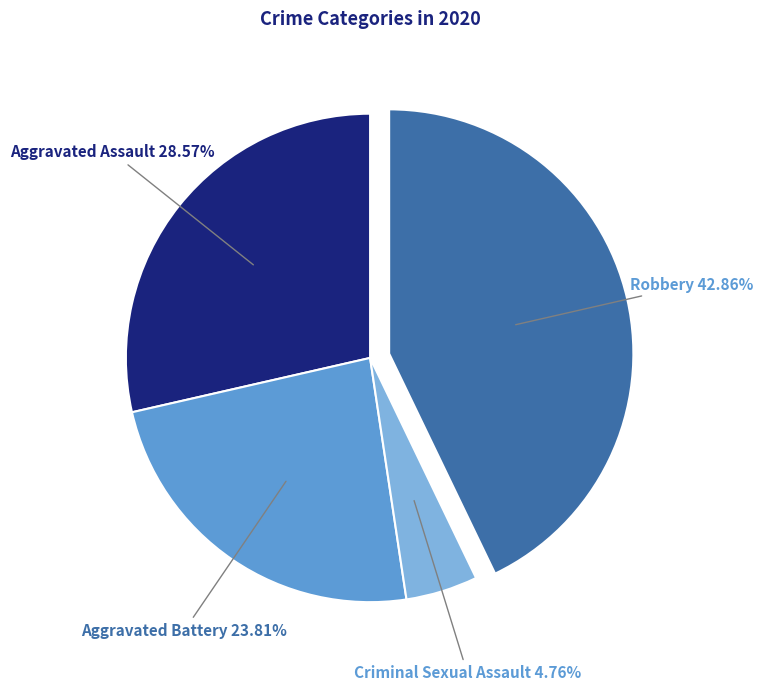

Is there a majority slice in this chart?

No